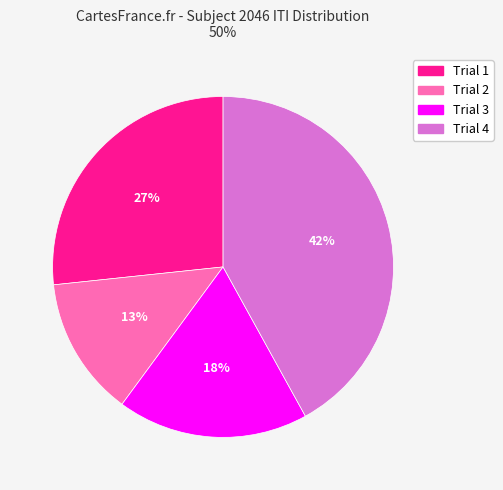

The Trial 3 slice represents 18% of the pie. True or false?

True